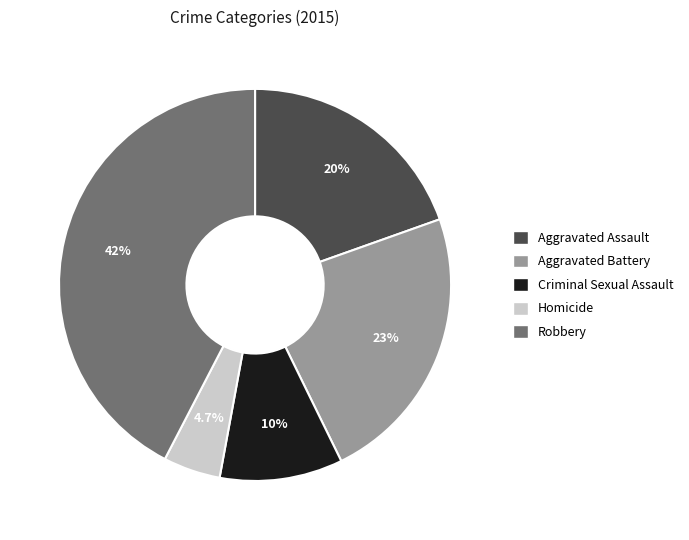

Which has a higher value, Aggravated Battery or Homicide?

Aggravated Battery